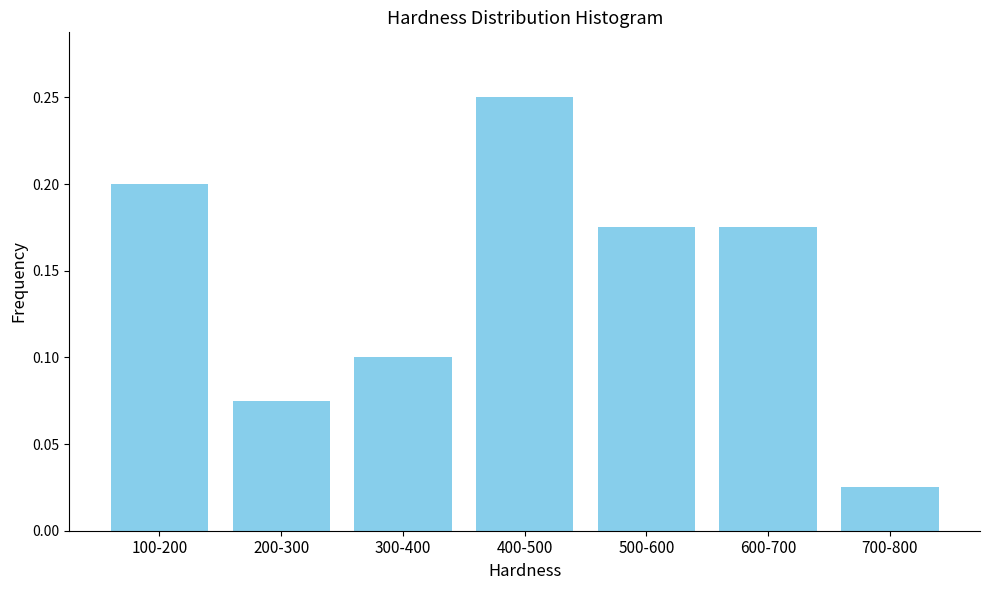

What is the sum of all values?

1.0